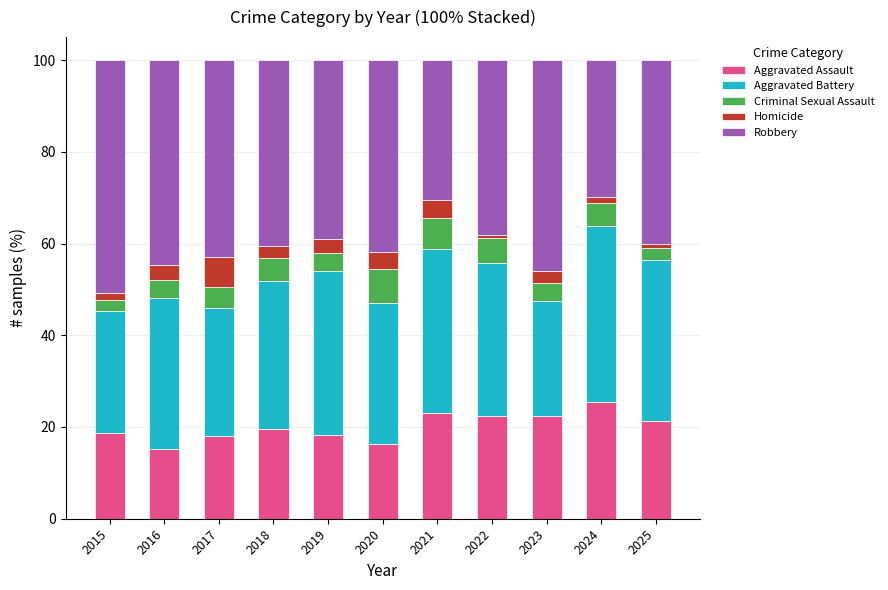

What is the lowest value of the Aggravated Assault series?

15.3